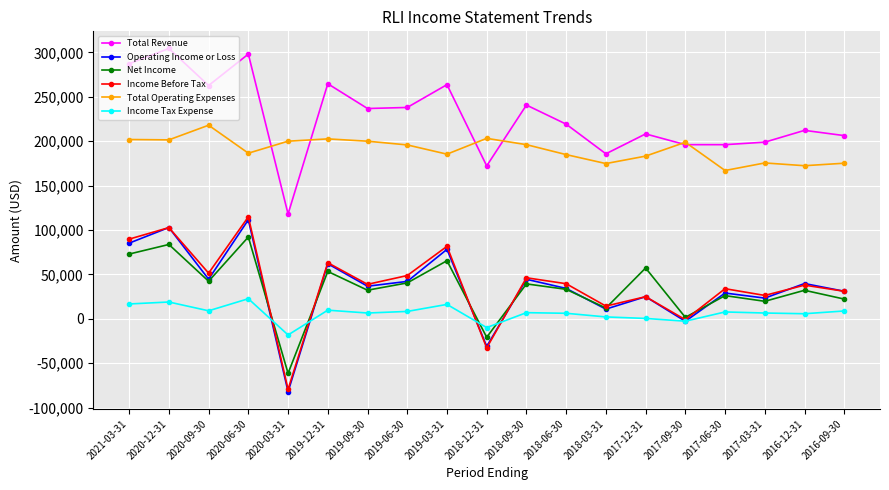

Does the chart display data point markers on the line(s)?

Yes